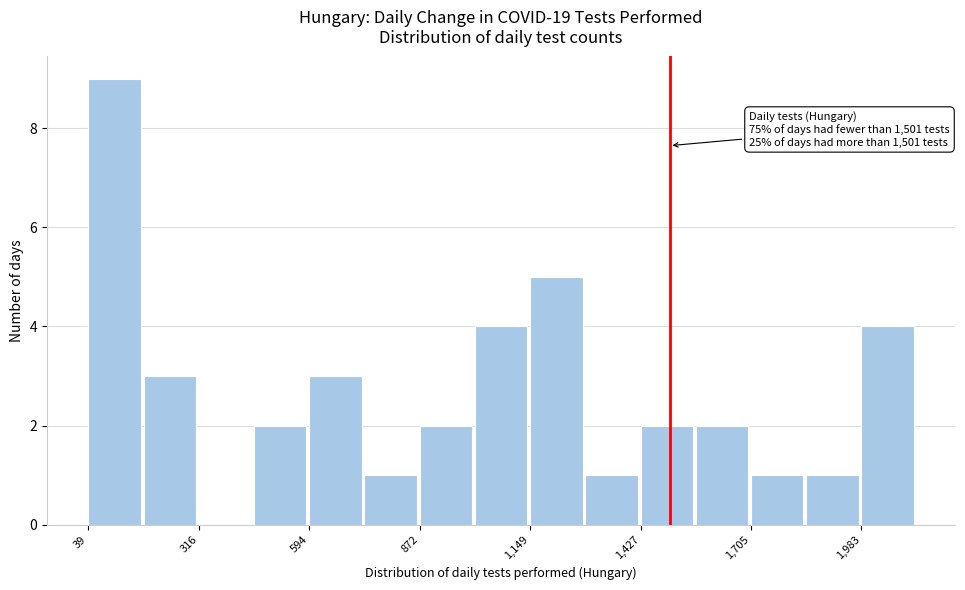

Around what value on the x-axis is the tallest bar? Give the approximate position of its centre, as read against the axis.

100